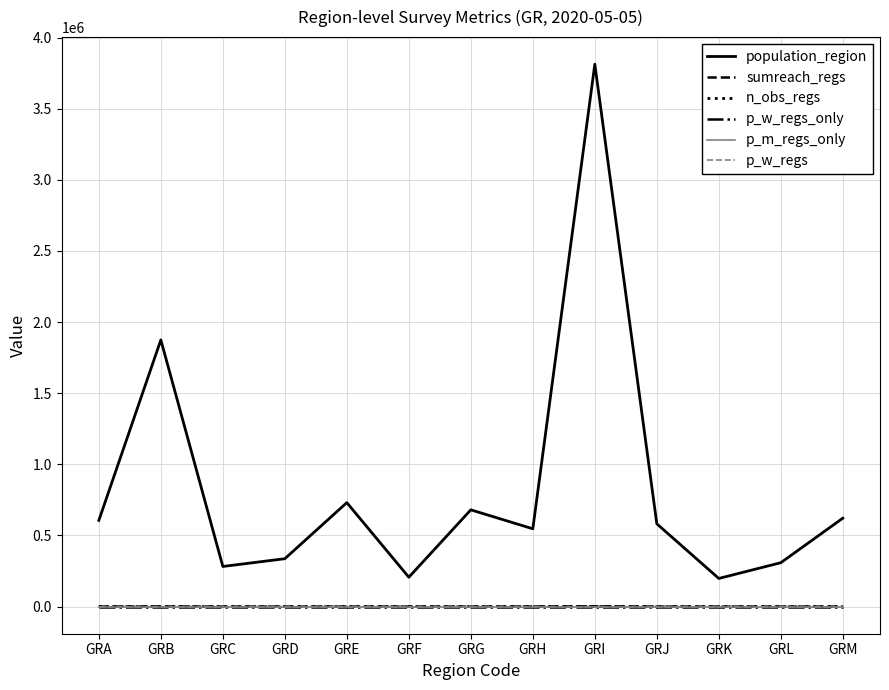

The value of n_obs_regs at GRC is 2.0. True or false?

True